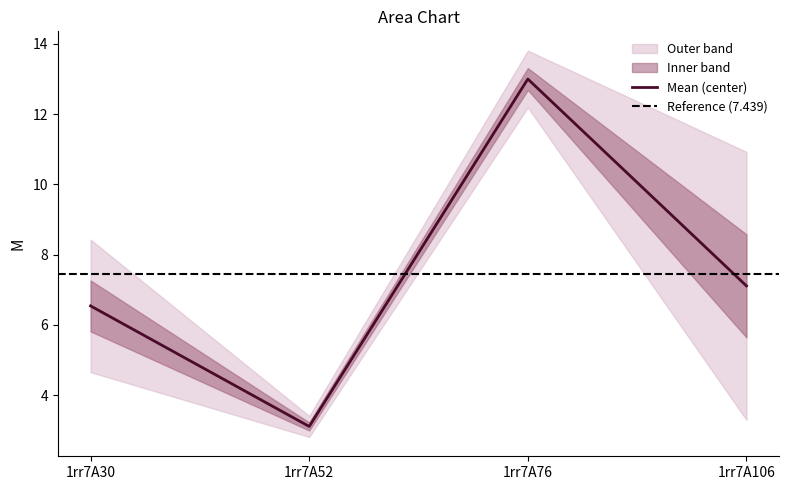

How many interior local valleys (lower than both neighbors) does the data have?

1